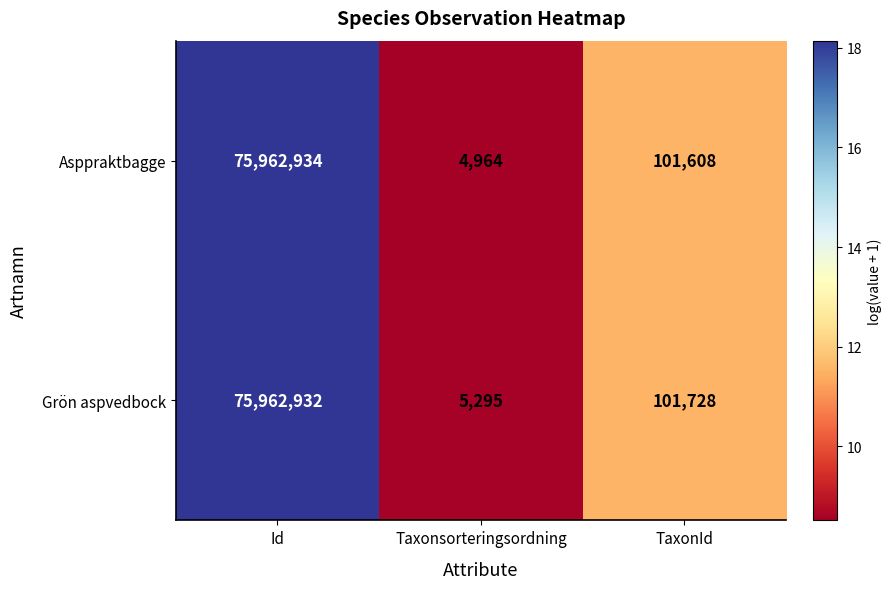

Reading left to right, what are all the values shown in this chart?

Asppraktbagge: Id=75962934	Taxonsorteringsordning=4964	TaxonId=101608
Grön aspvedbock: Id=75962932	Taxonsorteringsordning=5295	TaxonId=101728